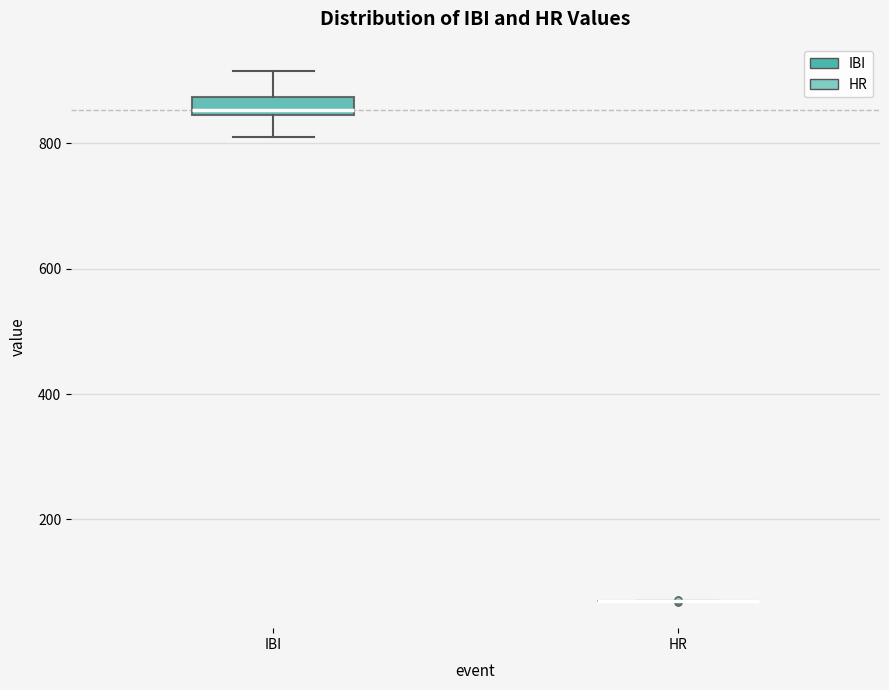

Which box is the tallest, from its lower edge to its upper edge?

IBI